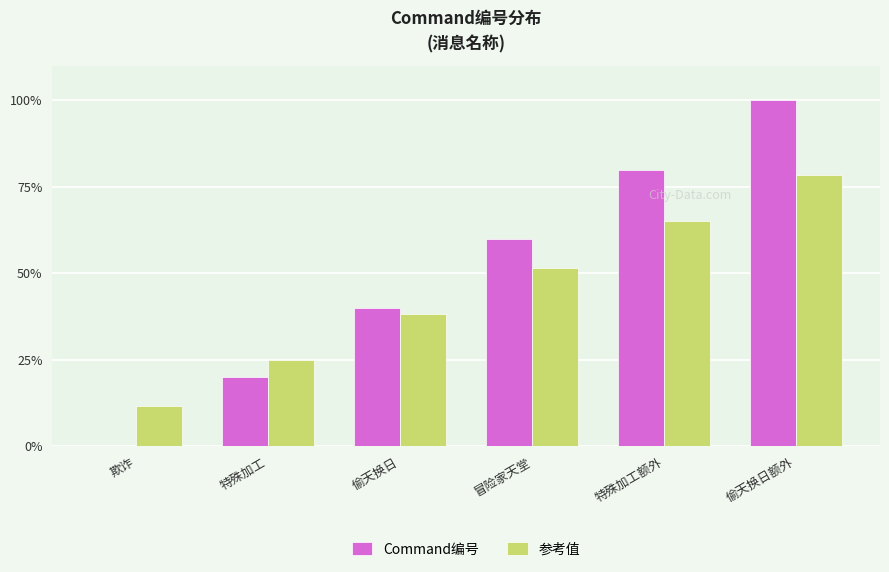

How many data points does each series have?

6